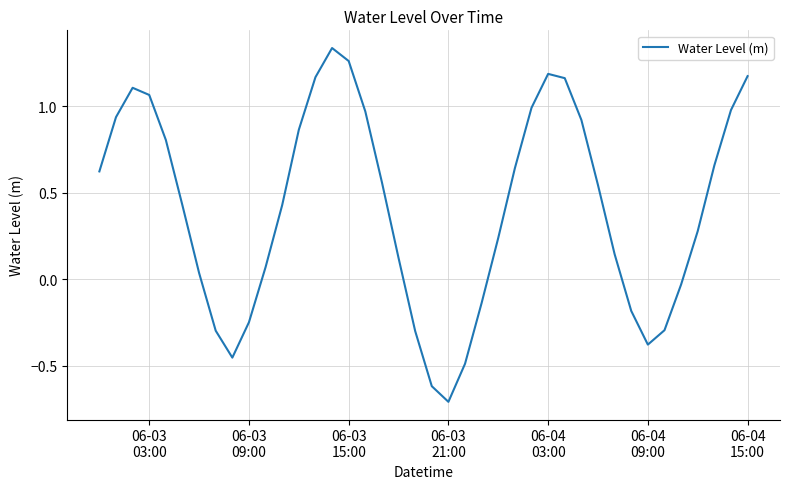

What is the minimum value shown in the chart?

-0.7